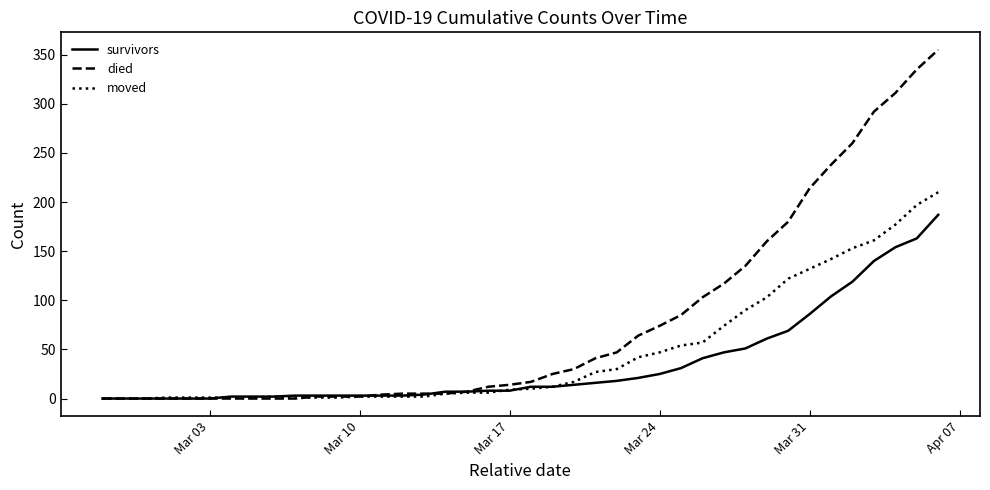

What is the greatest value displayed?

355